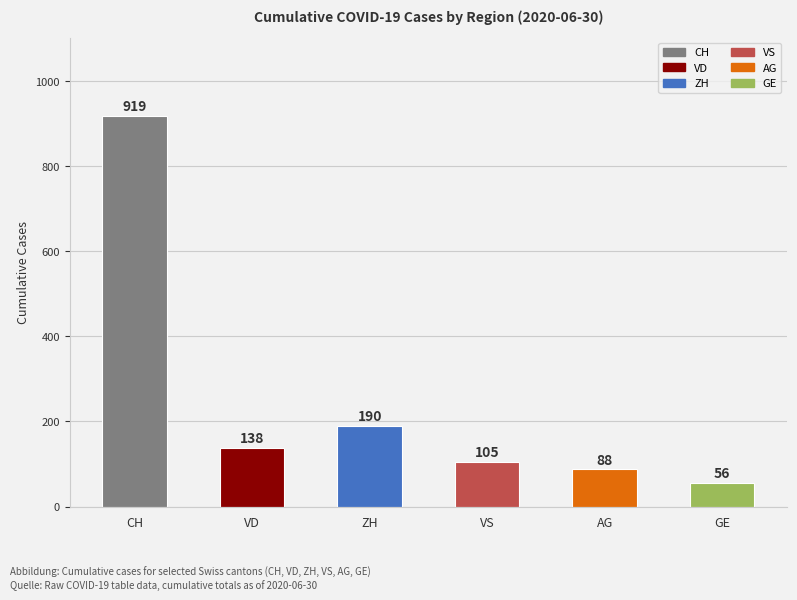

What is the change in value from VD to ZH?

+52